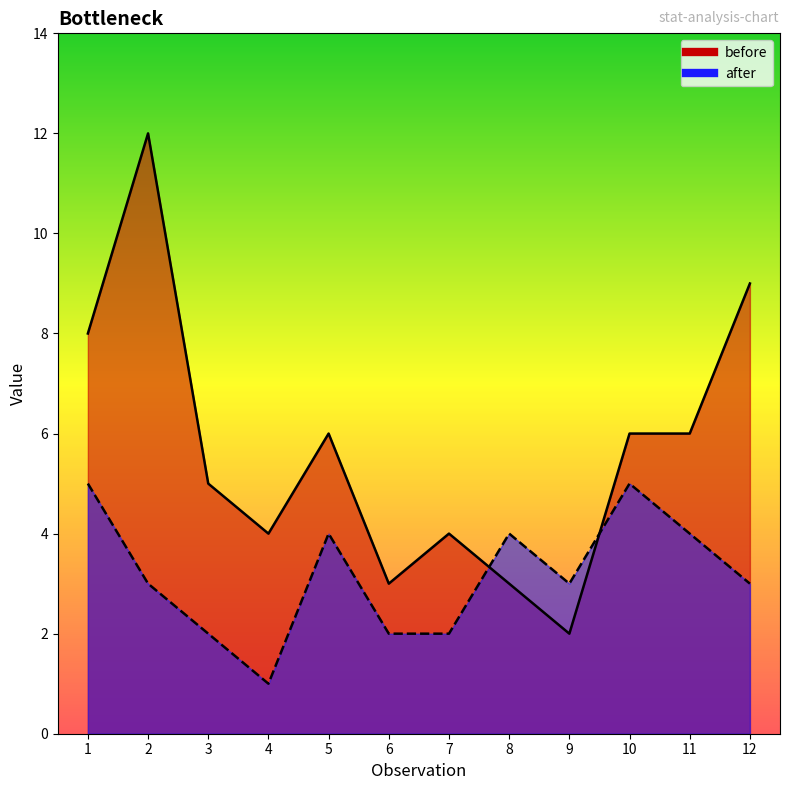

What is the difference between the highest and lowest values at 11?

2